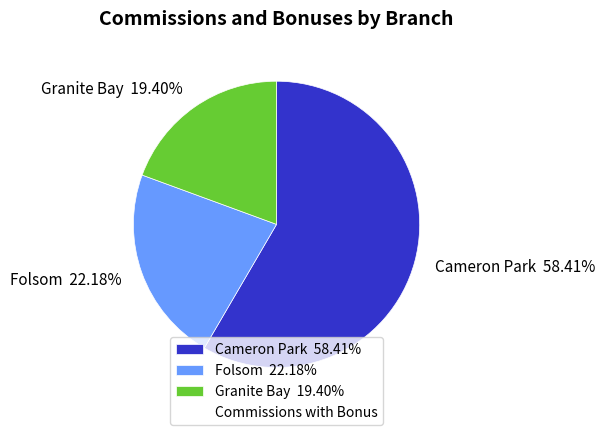

The Cameron Park slice represents 58% of the pie. True or false?

True